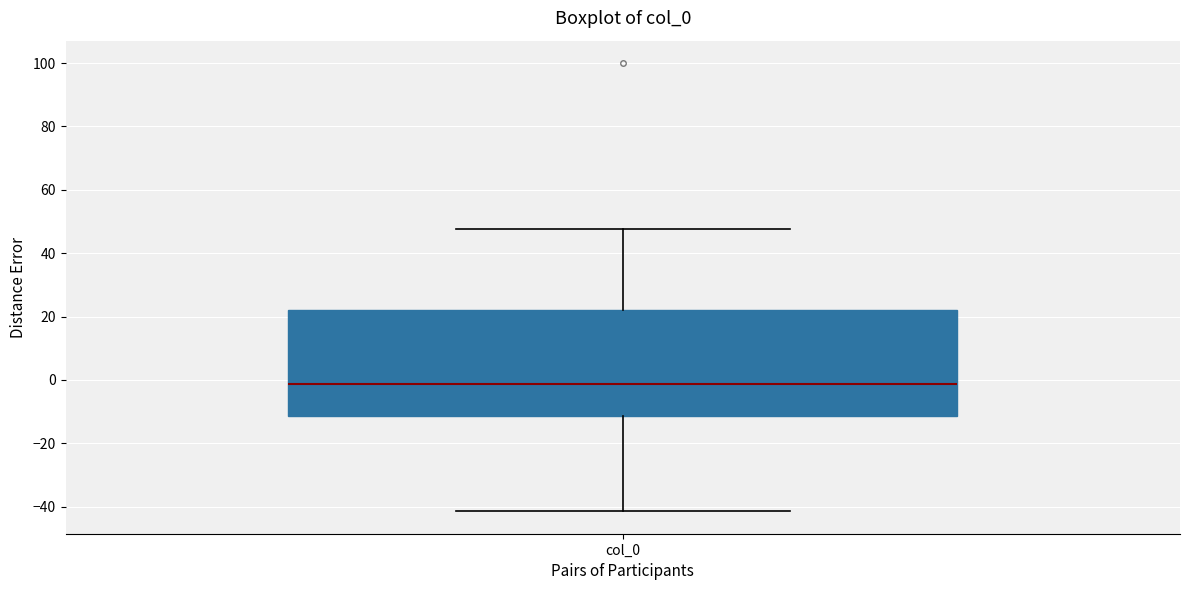

Read this box plot against the y-axis: the position of the median line, the range covered by the box, and the ends of both whiskers. The values are not printed on the chart, so give them approximately, as read against the axis.

median -2, box -12 to 22, whiskers -42 to 48